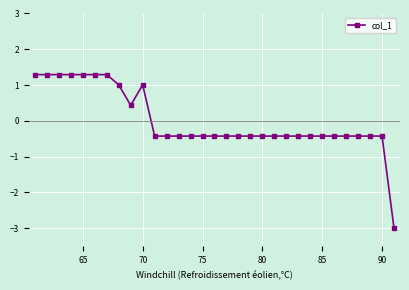

What is the minimum value shown in the chart?

-3.0